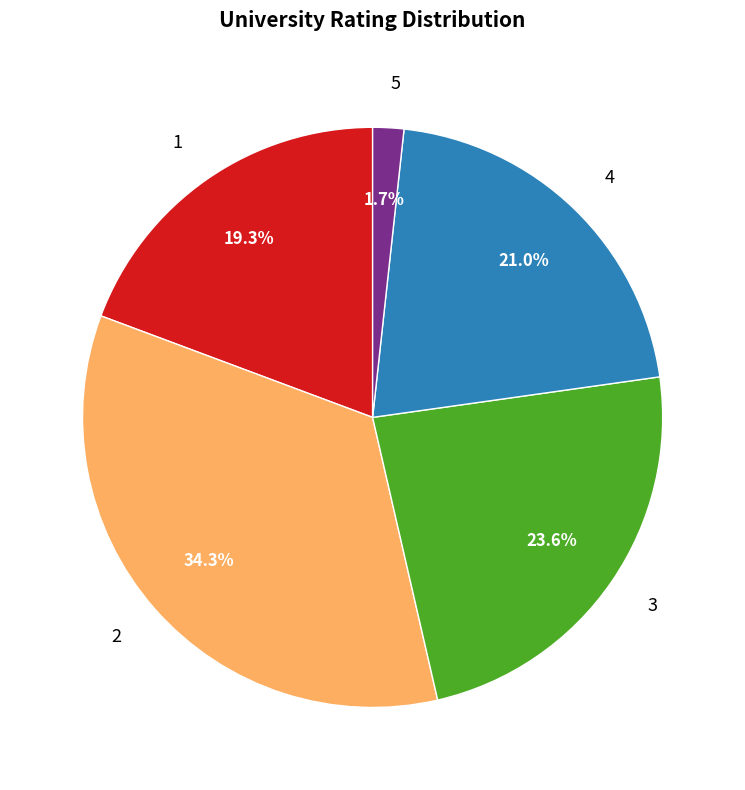

To the nearest percent, what portion does 2 represent?

34%